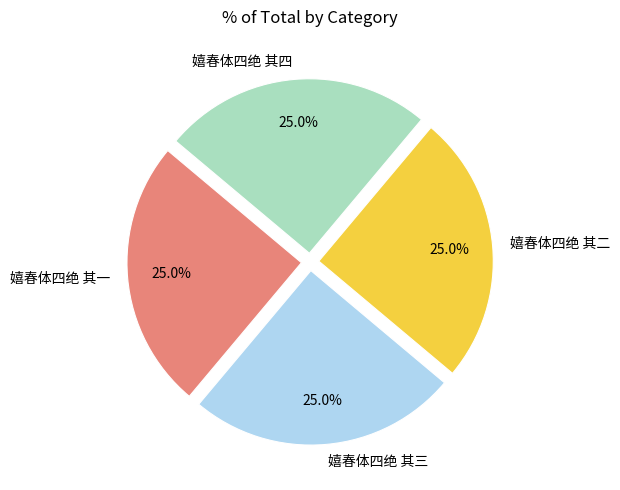

How many segments does this pie chart have?

4